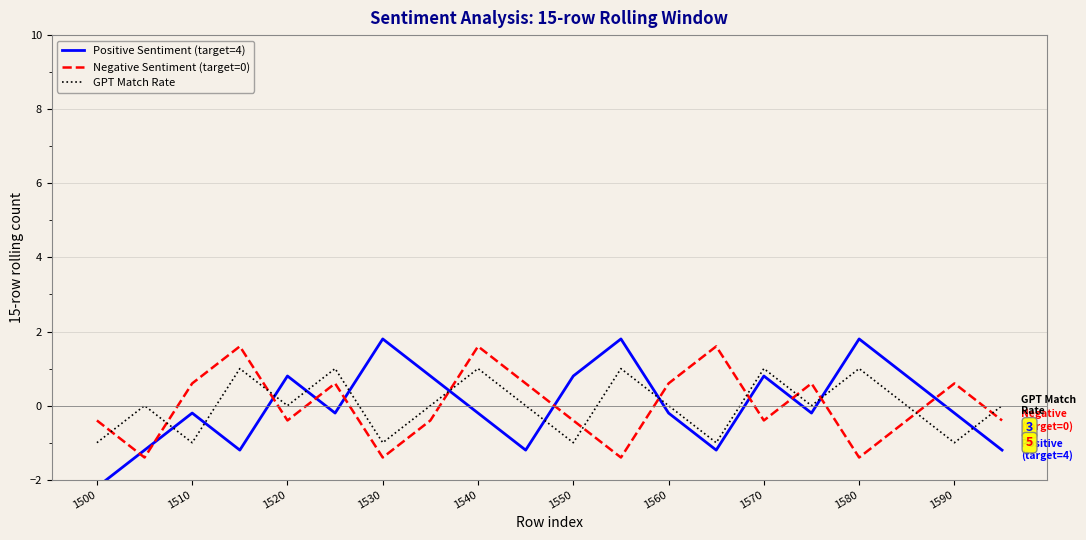

Does the chart display data point markers on the line(s)?

No